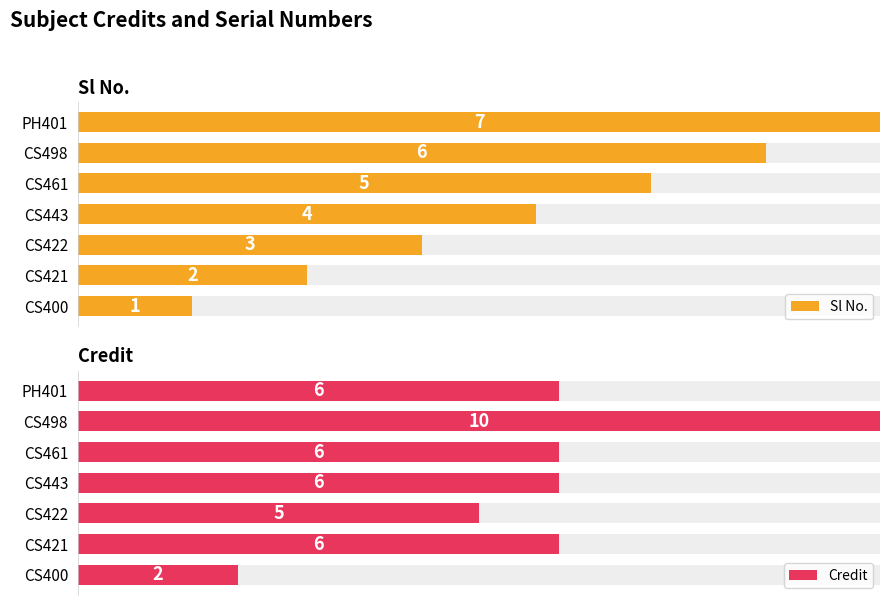

At PH401, list the series in order from largest to smallest.

Sl No., Credit